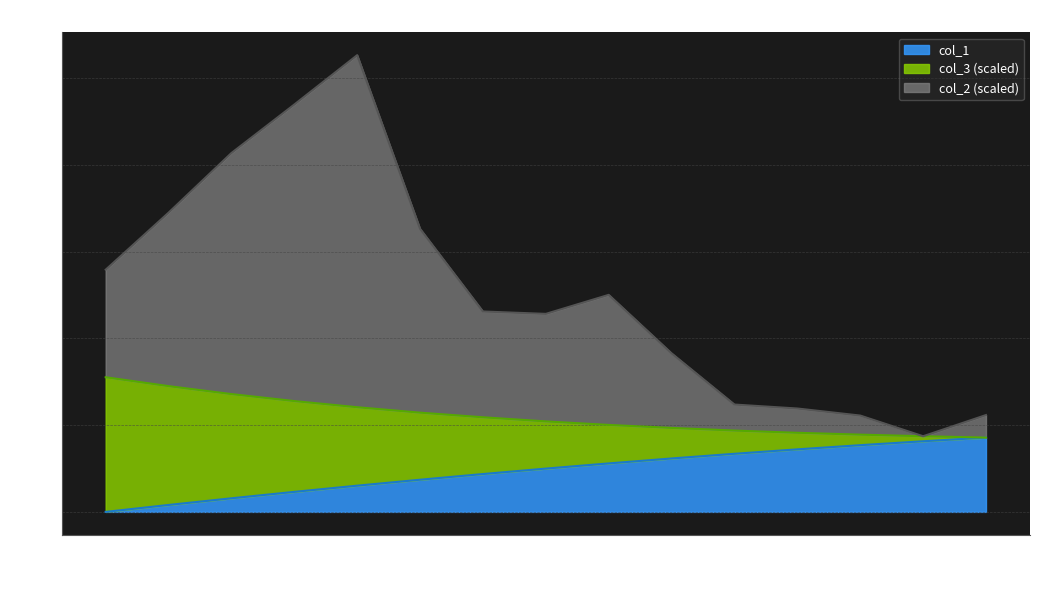

What is the difference between the maximum and second lowest values in the col_1 series?

0.4